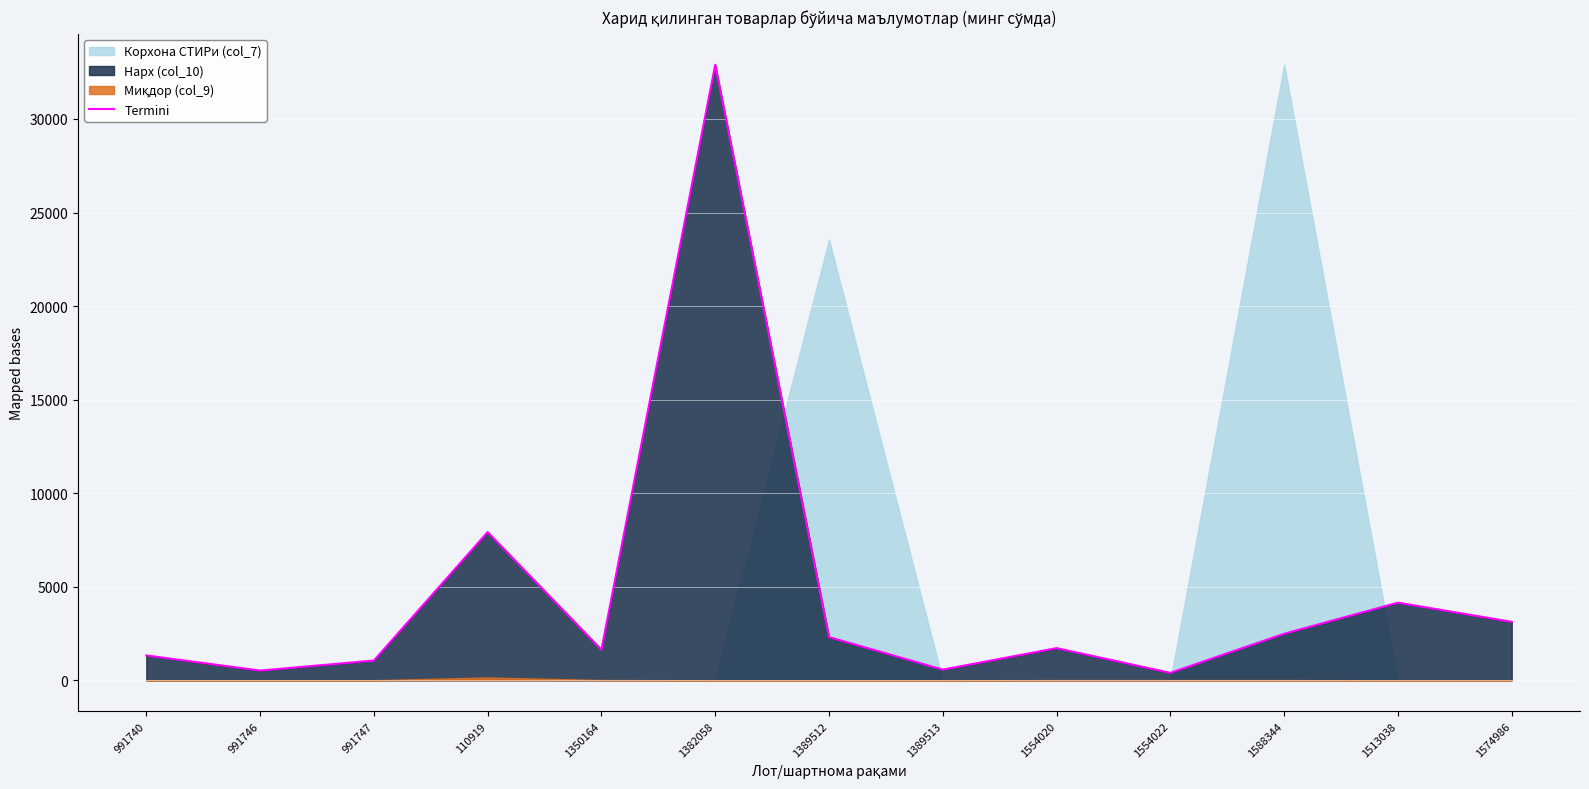

What is the greatest value displayed?

32900